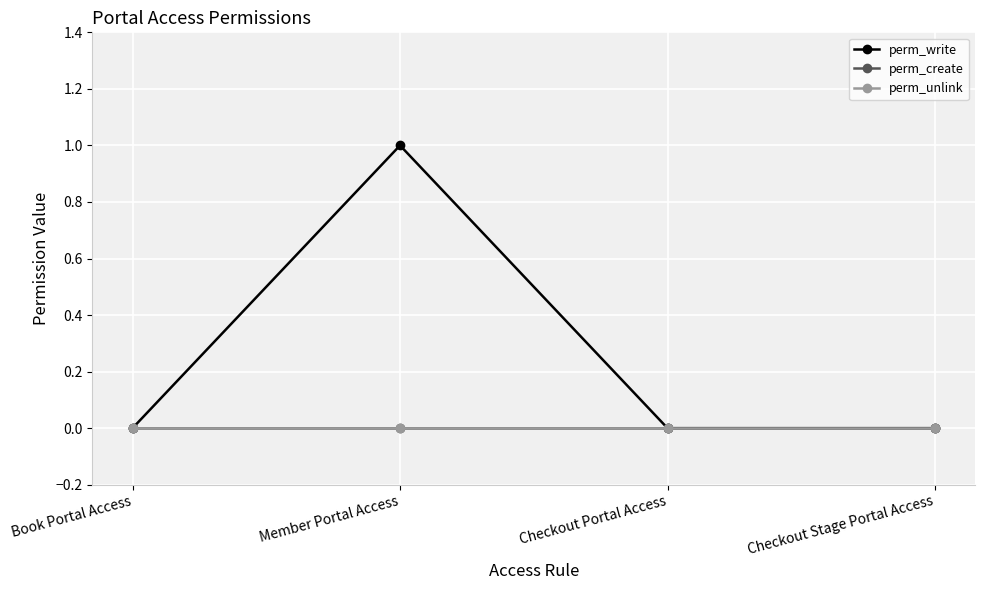

Is the value of perm_write at Checkout Stage Portal Access greater than the value of perm_unlink at Checkout Stage Portal Access?

No